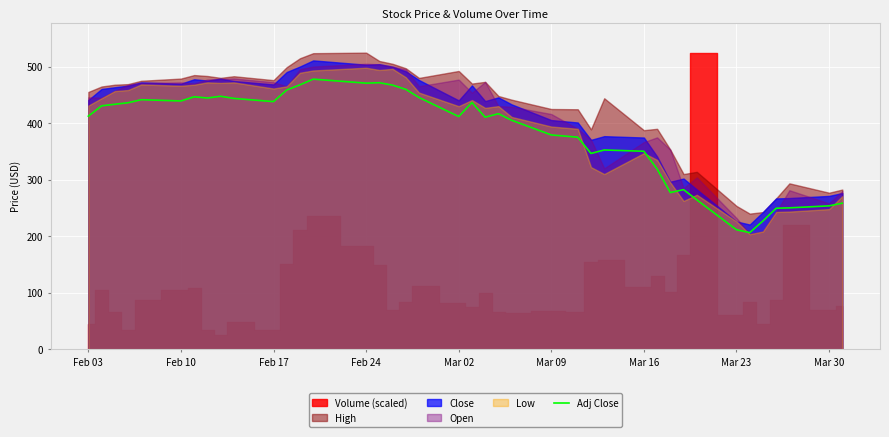

True or false: Adj Close has a value of 118.1 at Feb 24.

False